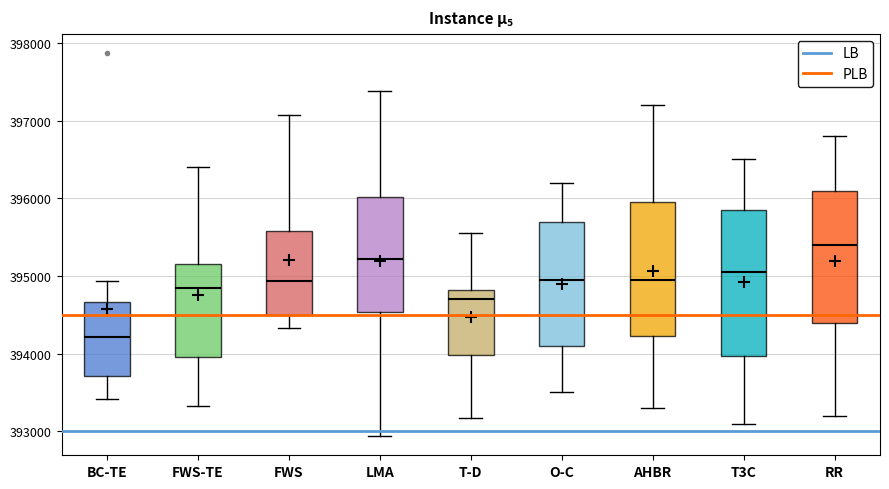

Reading left to right, read every box against the y-axis: the position of its median line, the range the box covers, and the ends of its whiskers. The values are not printed on the chart, so give them approximately, as read against the axis.

BC-TE: median 394200, box 393700 to 394700, whiskers 393400 to 394900
FWS-TE: median 394800, box 394000 to 395200, whiskers 393300 to 396400
FWS: median 394900, box 394500 to 395600, whiskers 394300 to 397100
LMA: median 395200, box 394500 to 396000, whiskers 392900 to 397400
T-D: median 394700, box 394000 to 394800, whiskers 393200 to 395500
O-C: median 395000, box 394100 to 395700, whiskers 393500 to 396200
AHBR: median 395000, box 394200 to 396000, whiskers 393300 to 397200
T3C: median 395100, box 394000 to 395900, whiskers 393100 to 396500
RR: median 395400, box 394400 to 396100, whiskers 393200 to 396800